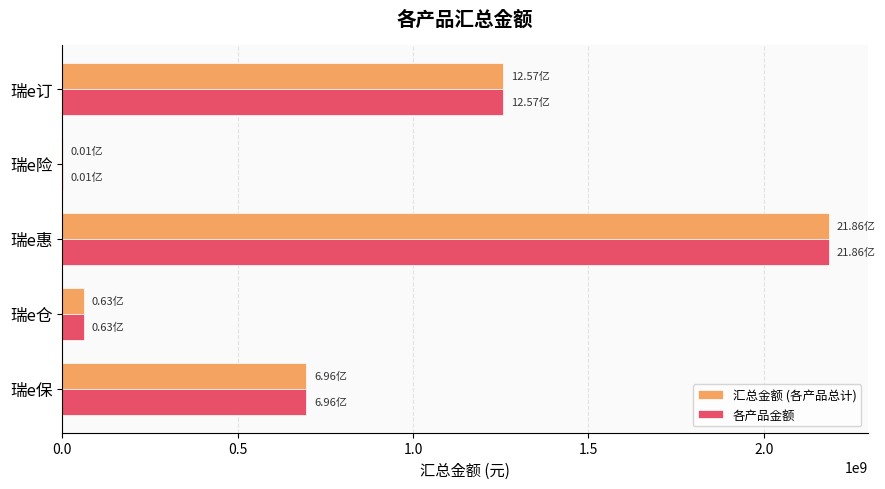

Is the value of 汇总金额 (各产品总计) at 瑞e惠 greater than the value of 各产品金额 at 瑞e订?

Yes